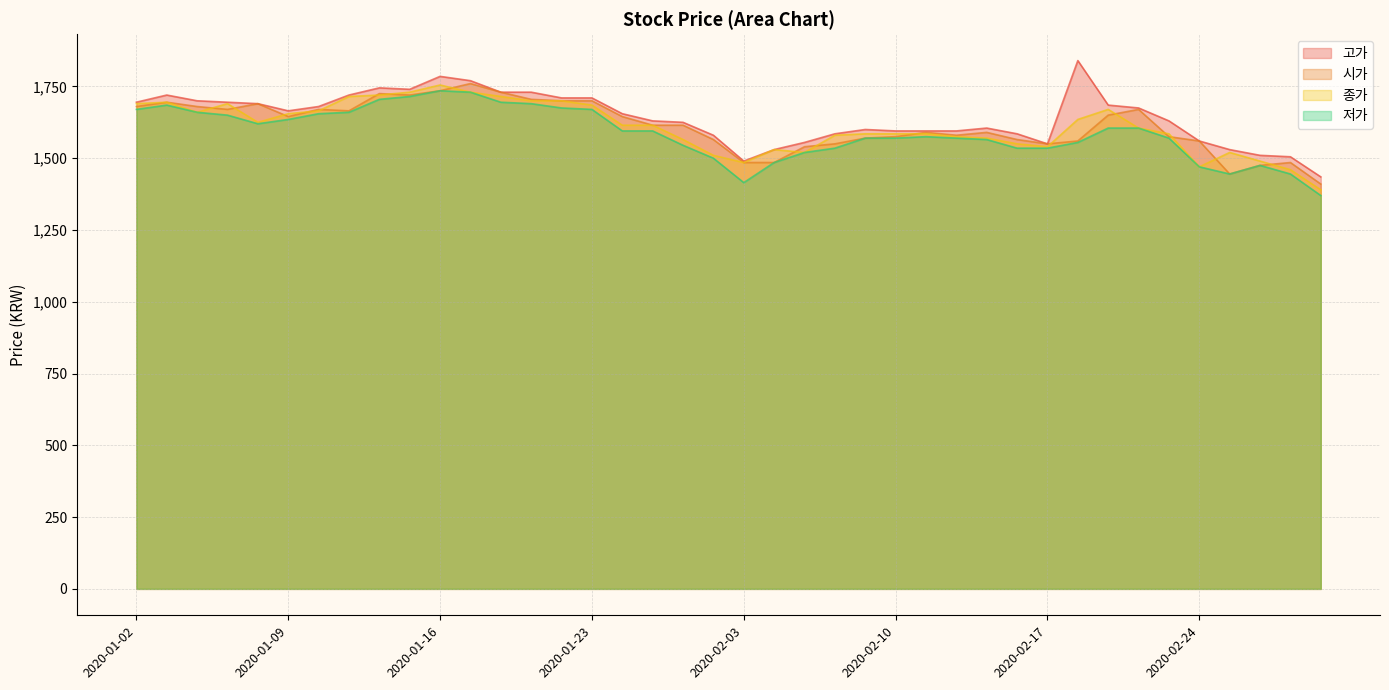

How many lines are shown in the chart?

4